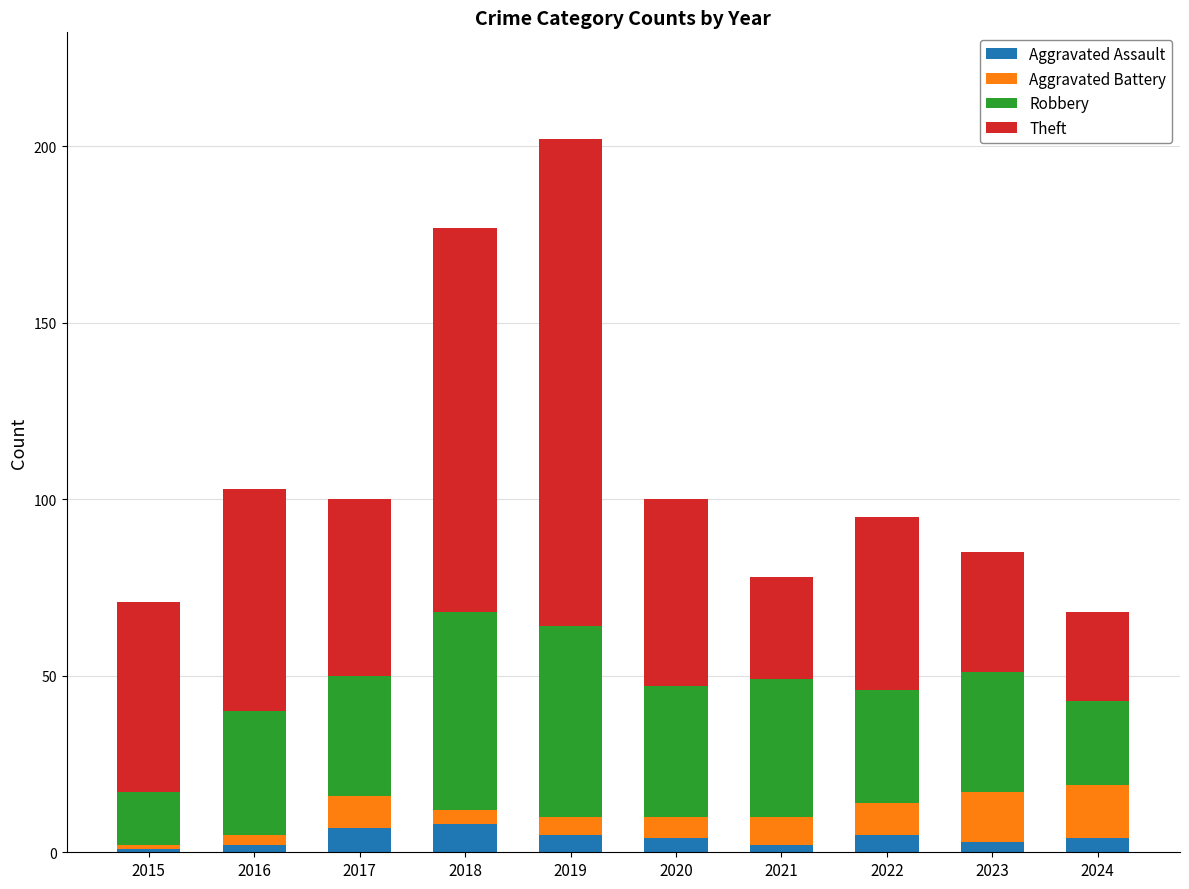

At which category is the sum across all series the highest?

2019